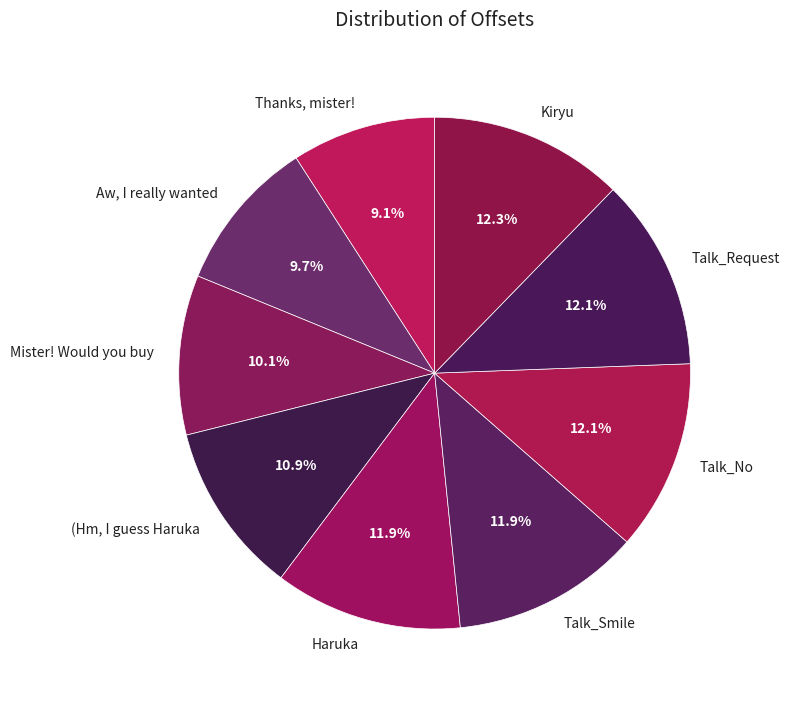

Combined, do Thanks, mister! and Aw, I really wanted account for over 50%?

No